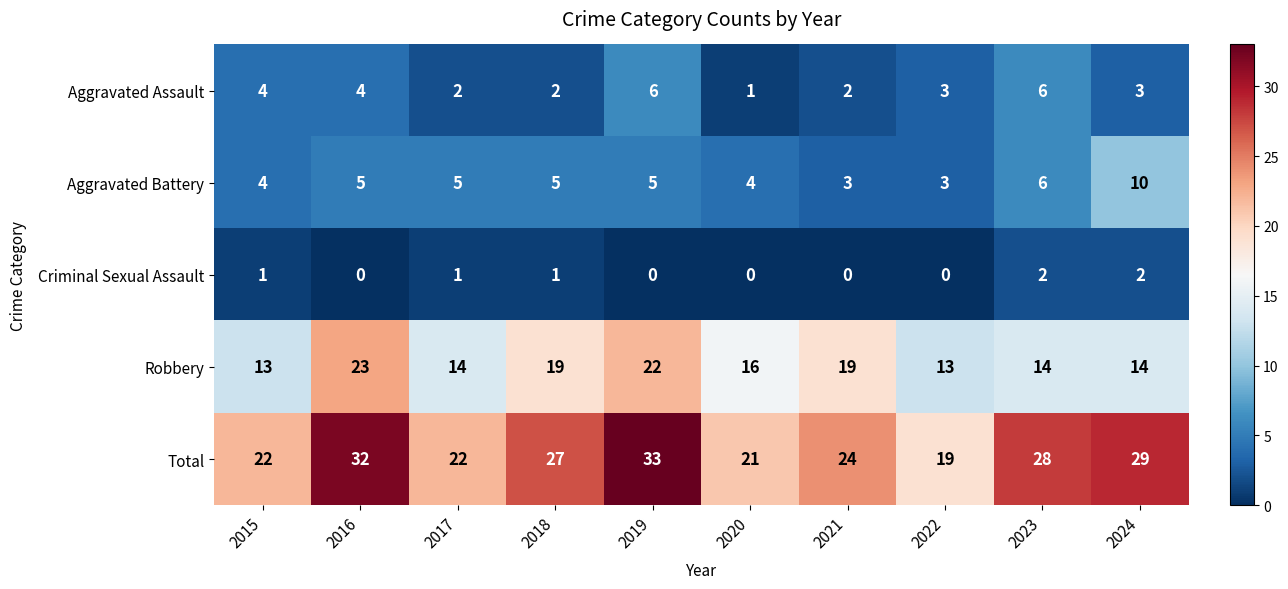

What is the maximum value shown in the chart?

33